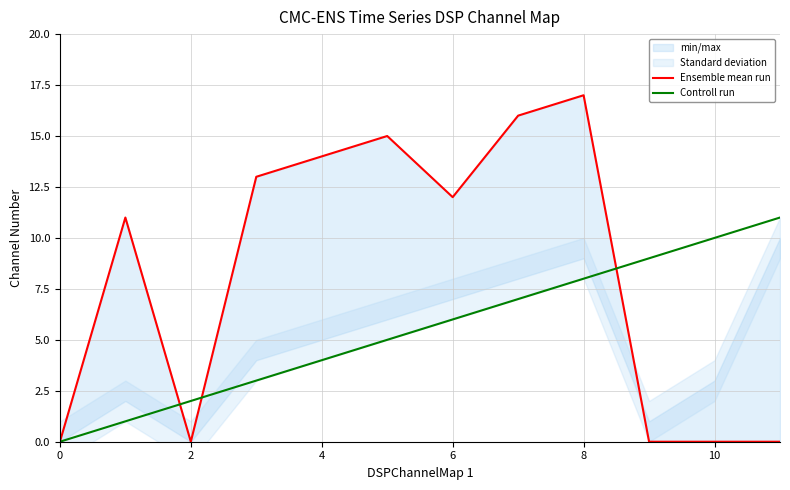

How many interior local valleys does the Ensemble mean run series have?

2